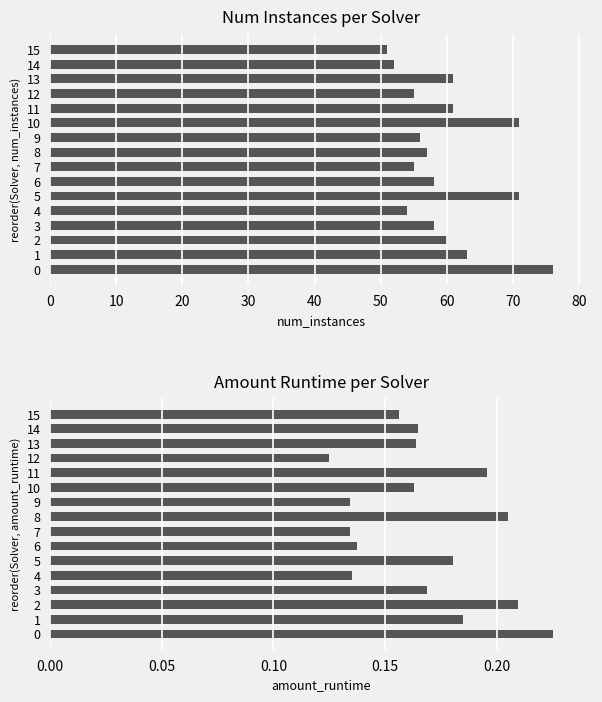

The num_instances series shows 58.0 at 6. True or false?

True